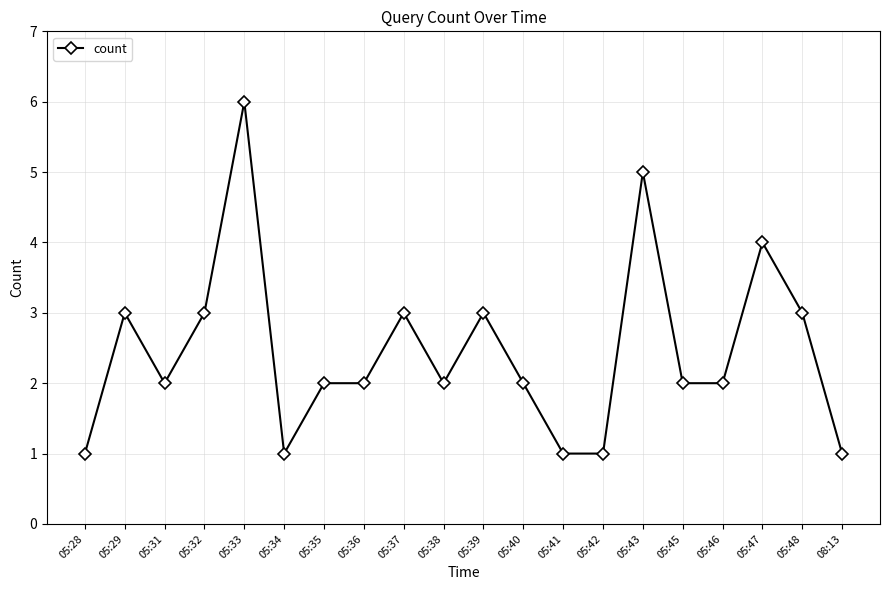

Where is the first local maximum?

05:29